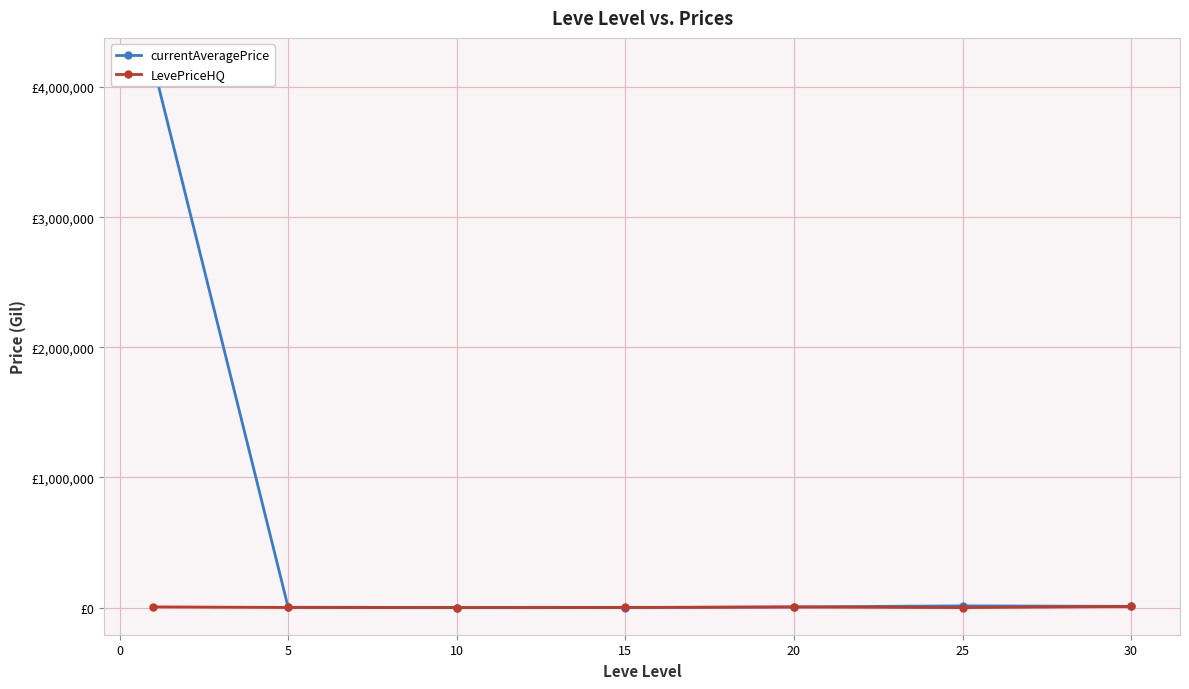

What is the sum of the LevePriceHQ values at 25 and 30?

8750.0